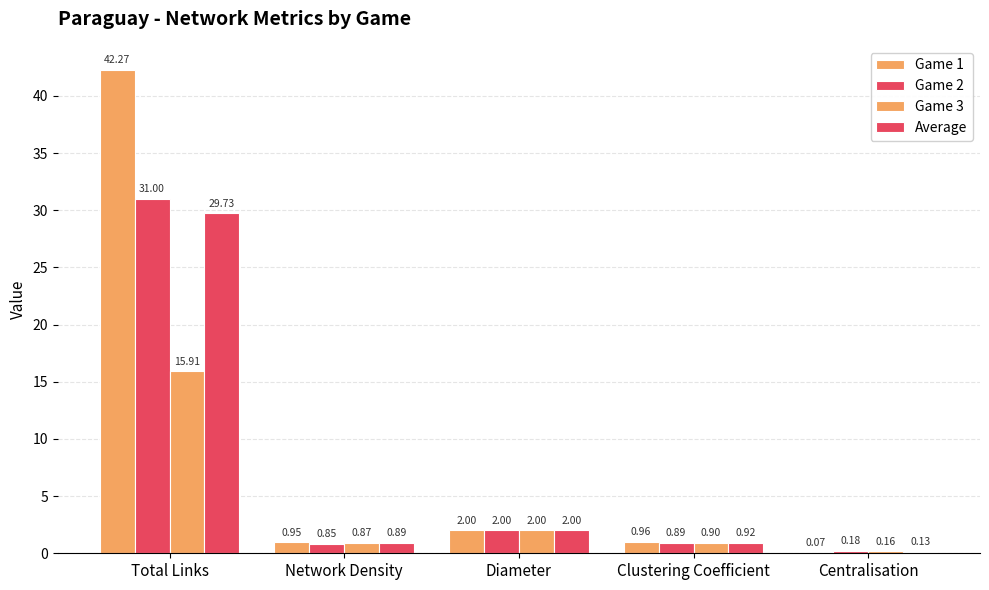

Count the number of data series in this chart.

4